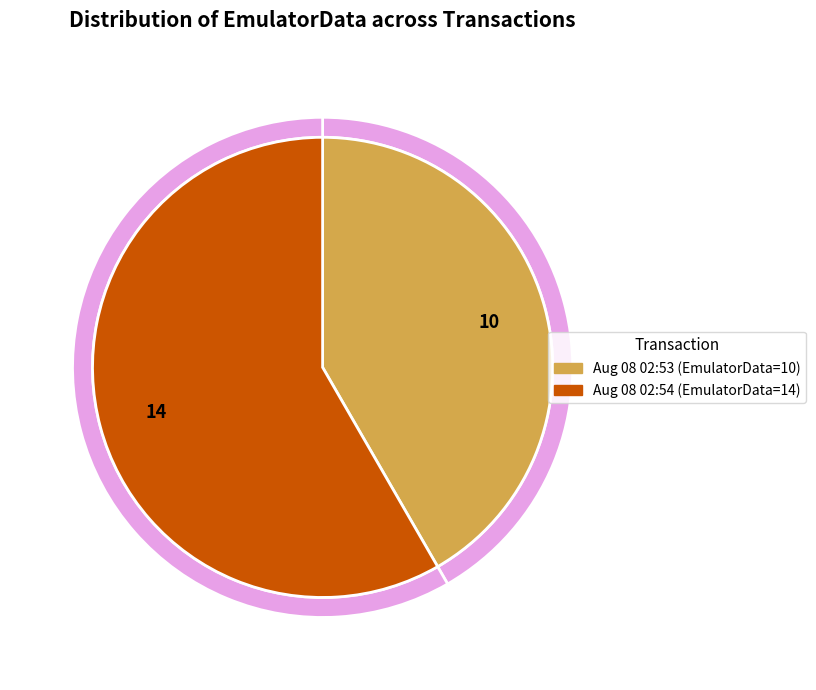

Which has a higher value, Fri Aug 08 02:54:30 IST 2025 or Fri Aug 08 02:53:41 IST 2025?

Fri Aug 08 02:54:30 IST 2025